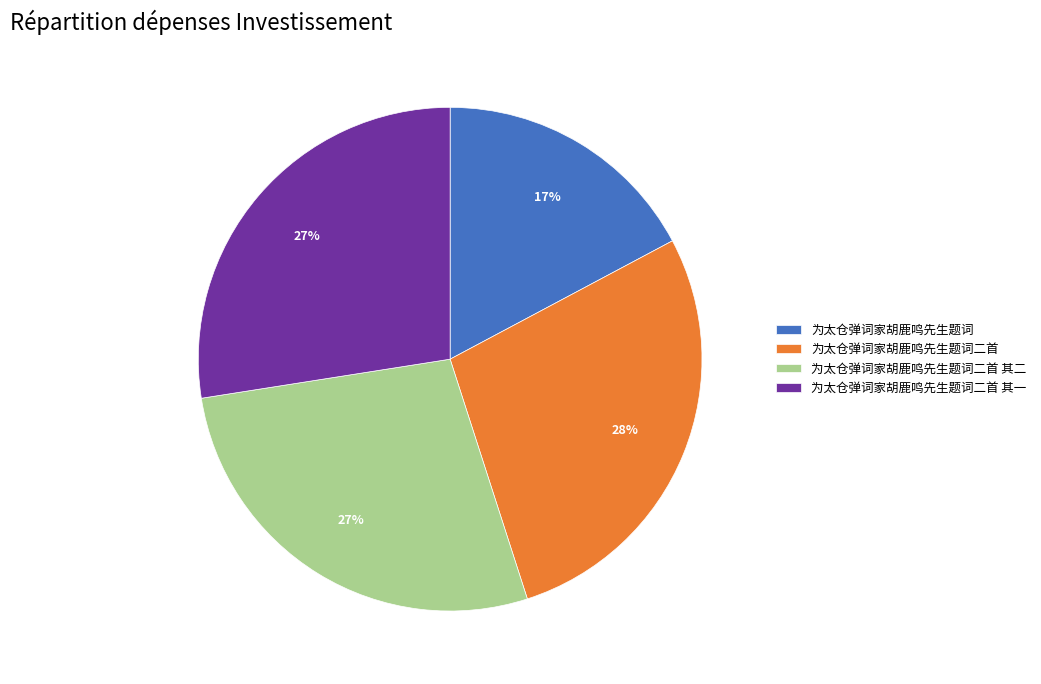

What is the ratio of the value at 为太仓弹词家胡鹿鸣先生题词二首 其二 to the value at 为太仓弹词家胡鹿鸣先生题词?

1.6